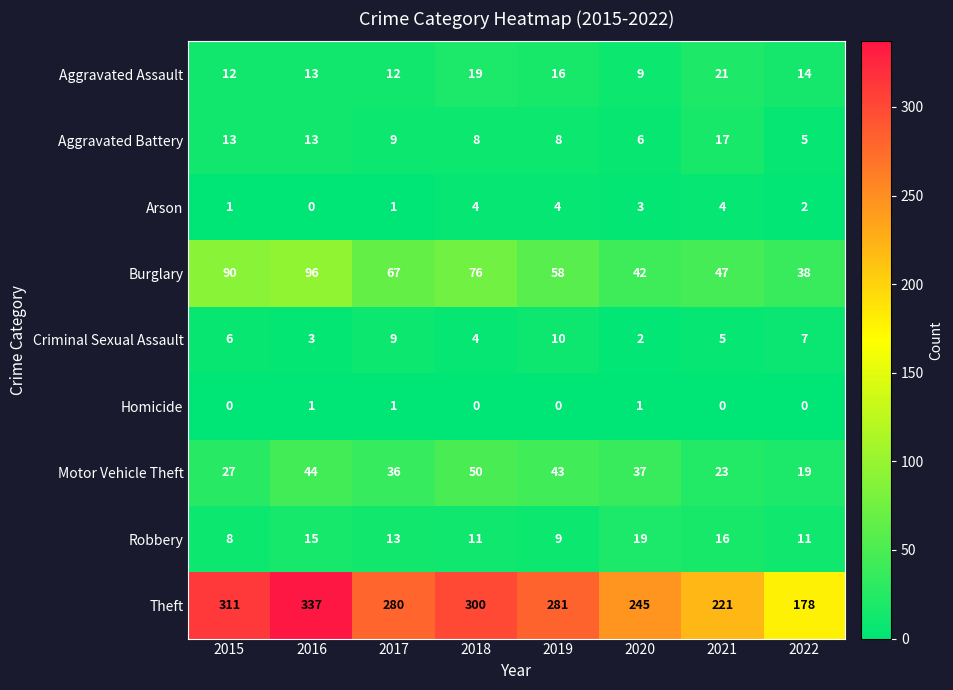

Between 2015 and 2022, which series saw the biggest shift?

Theft